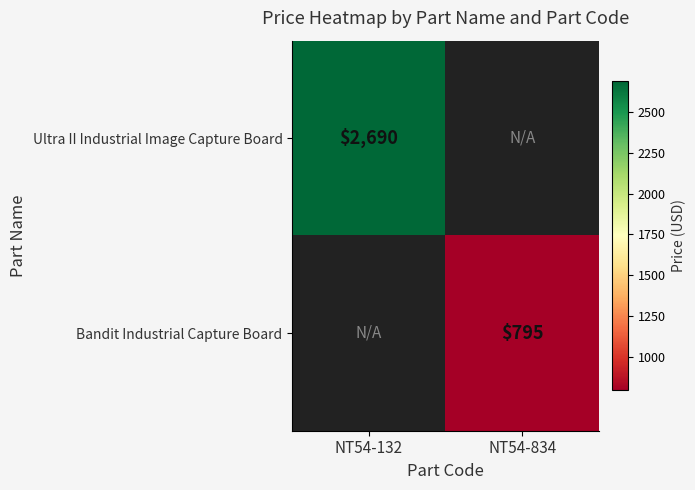

The Bandit Industrial Capture Board series shows 795 at NT54-834. True or false?

True